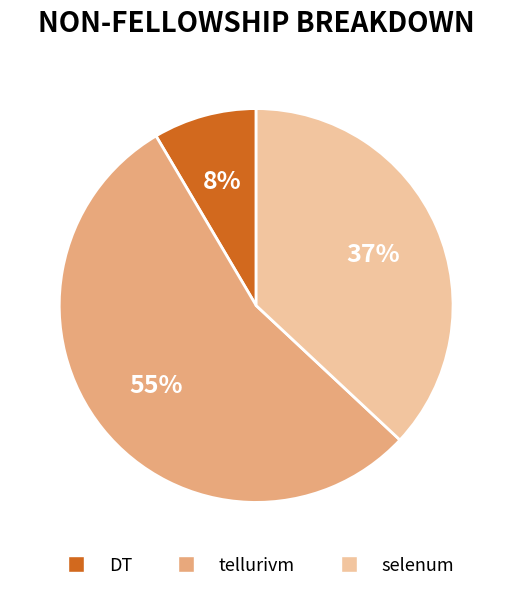

To the nearest percent, what percentage of the pie is selenum?

37%